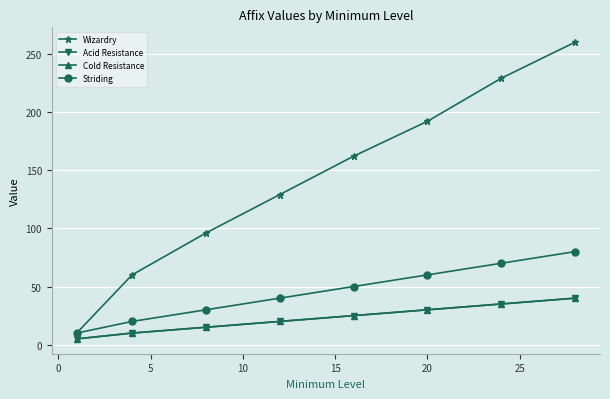

Is this an area chart (filled region under the line)?

No